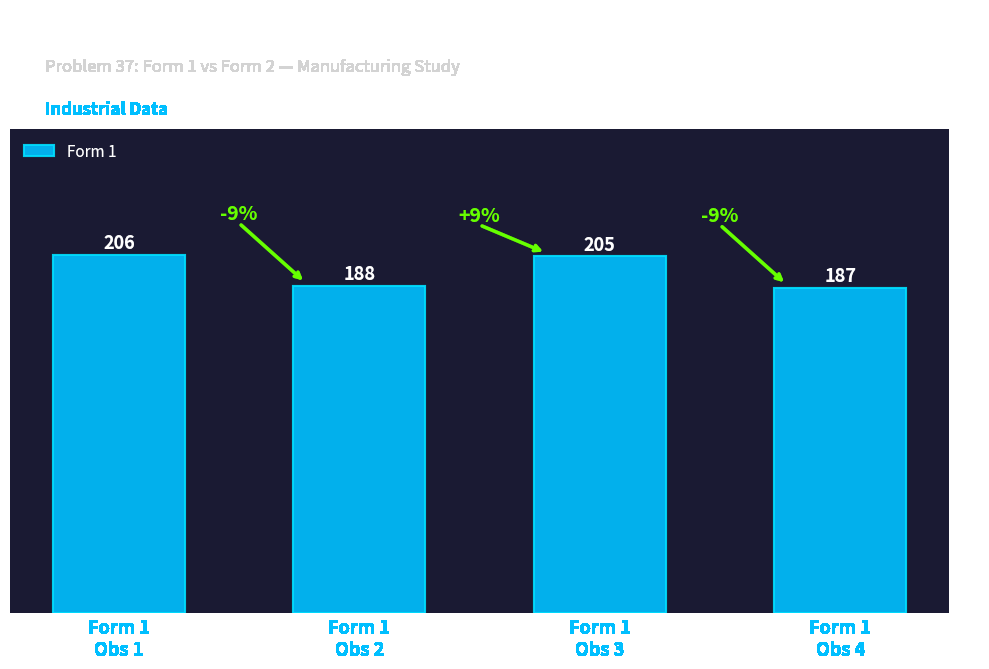

True or false: the data shows 73 at Form 1
Obs 2.

False